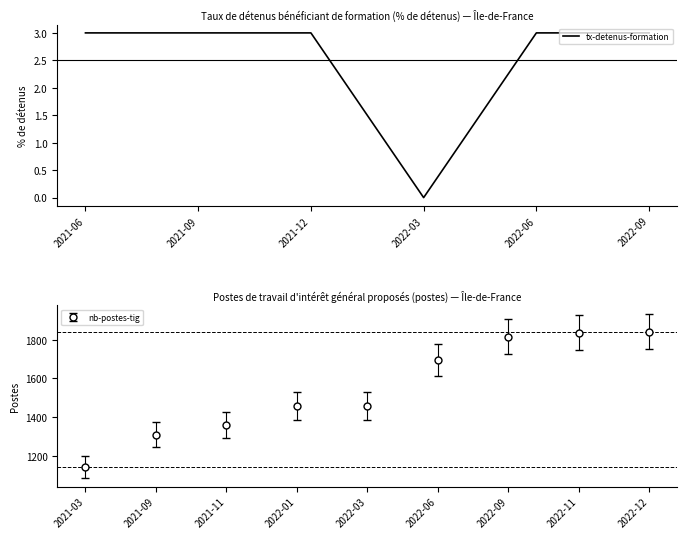

What is the label of the 1st point from the left?

2021-06